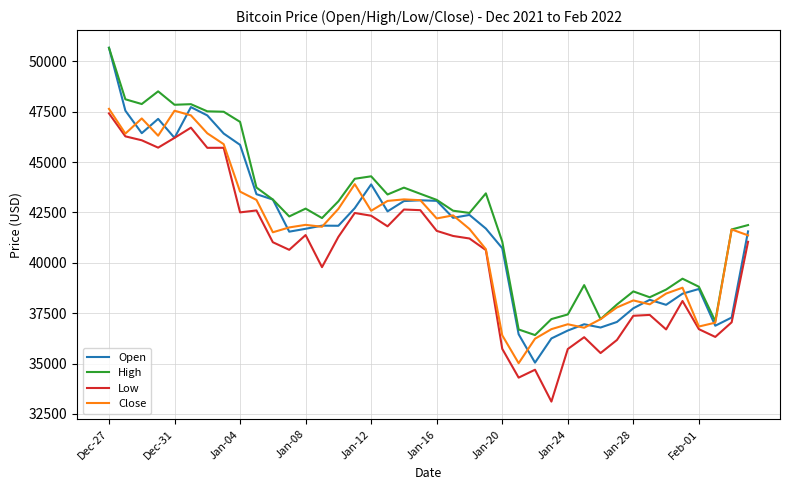

True or false: Low and High cross at least once.

False